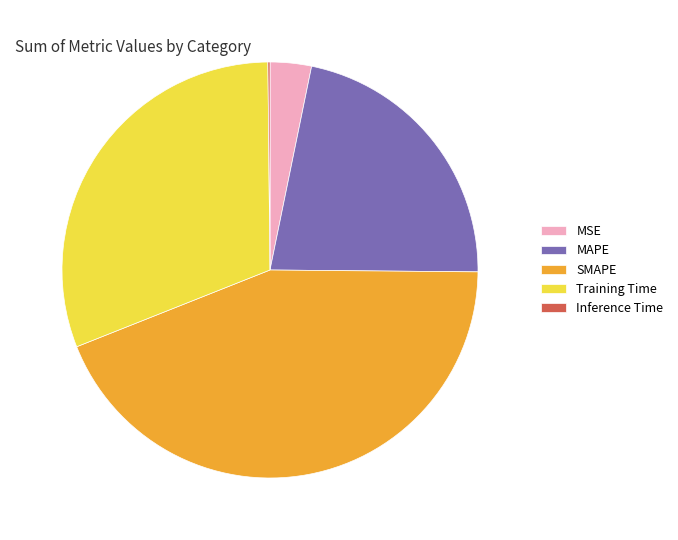

Which slice is the largest?

SMAPE